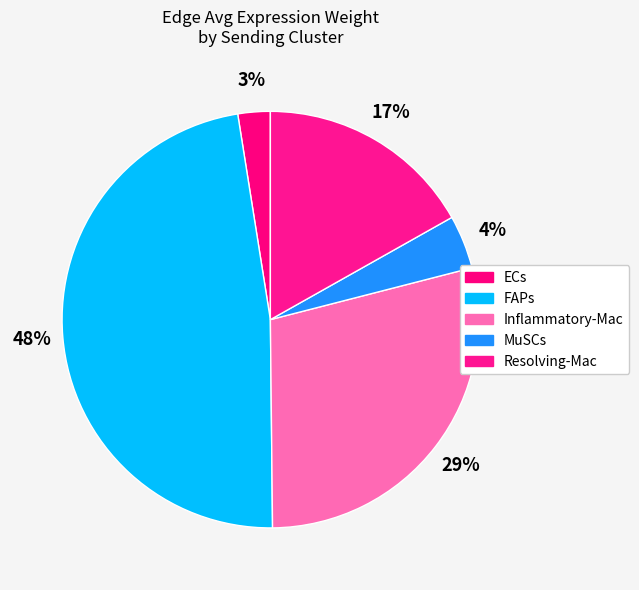

What is the ratio of the value at MuSCs to the value at ECs?

1.7